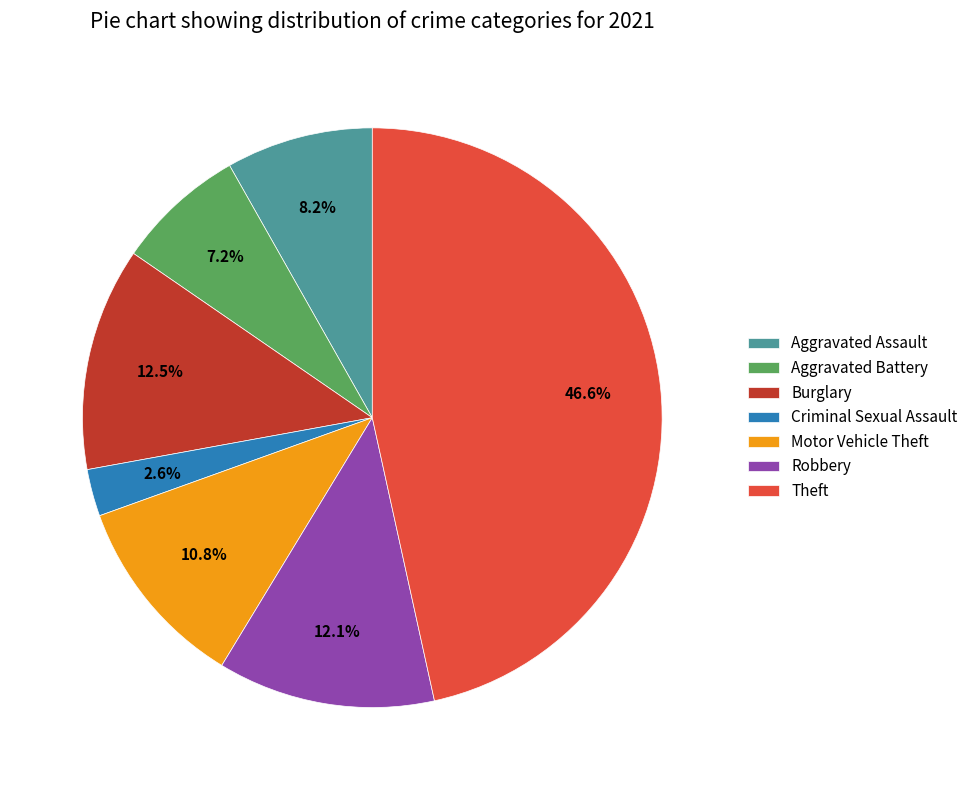

Which has a higher value, Motor Vehicle Theft or Robbery?

Robbery